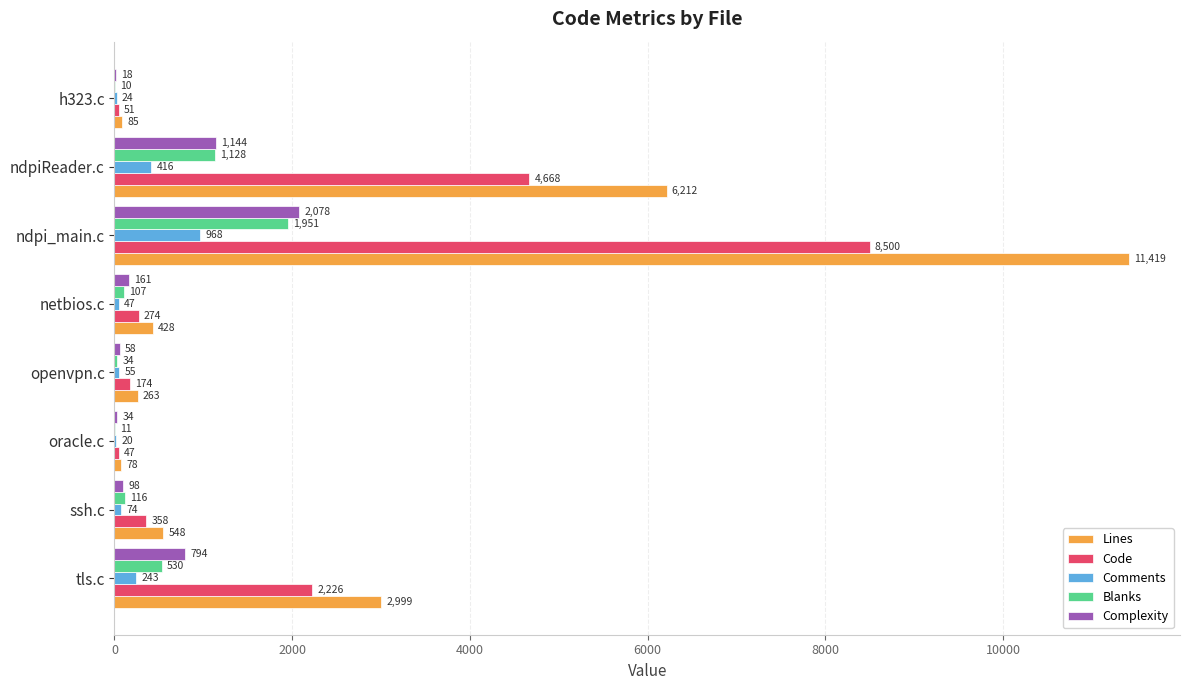

The value of Complexity at h323.c is 18. True or false?

True